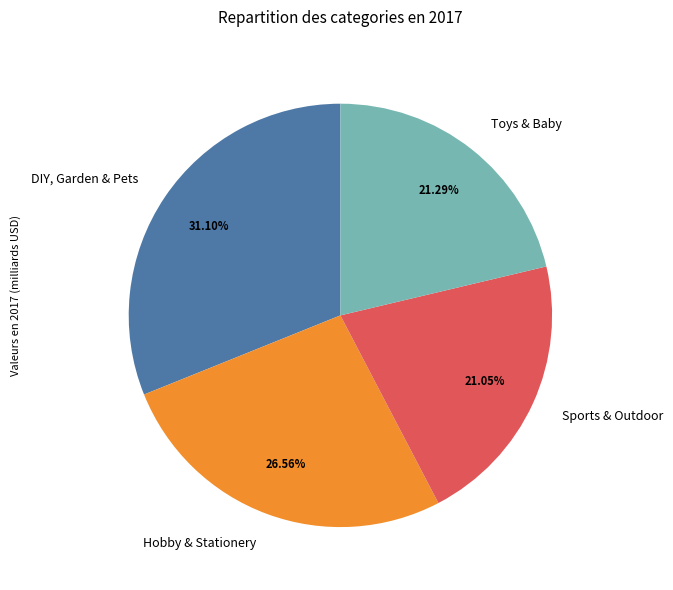

To the nearest percent, what is the difference between the largest and smallest slice percentages?

10%